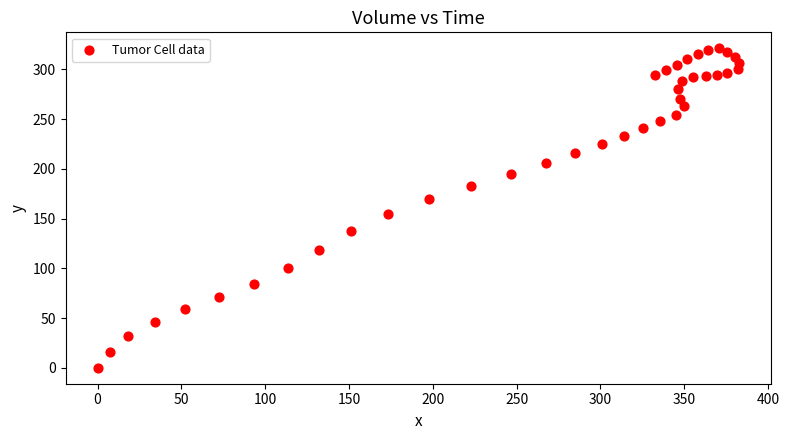

What Y value in the scatter plot is closest to 160?

154.9